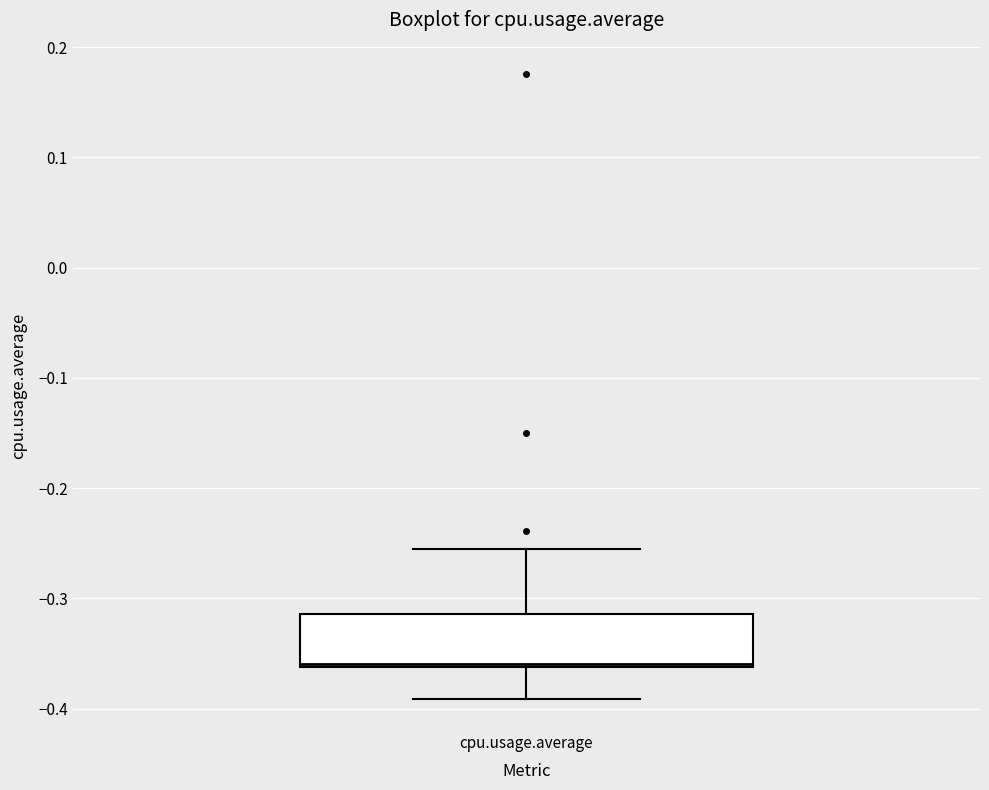

Where is the lower edge of the box for cpu.usage.average on the y-axis? The values are not printed on the chart, so give them approximately, as read against the axis.

-0.36